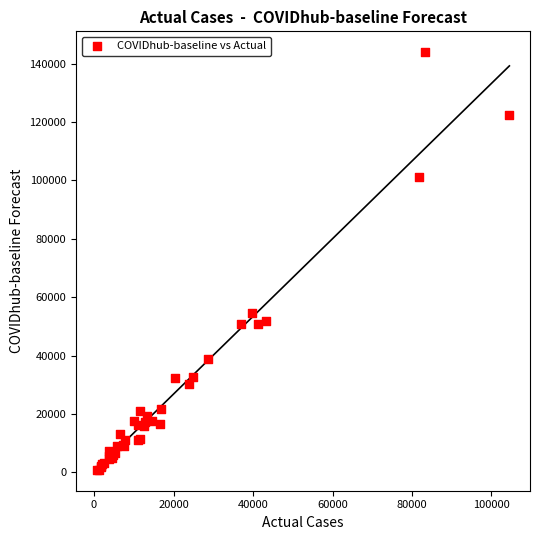

What Y value in the scatter plot is closest to 72391?

54406